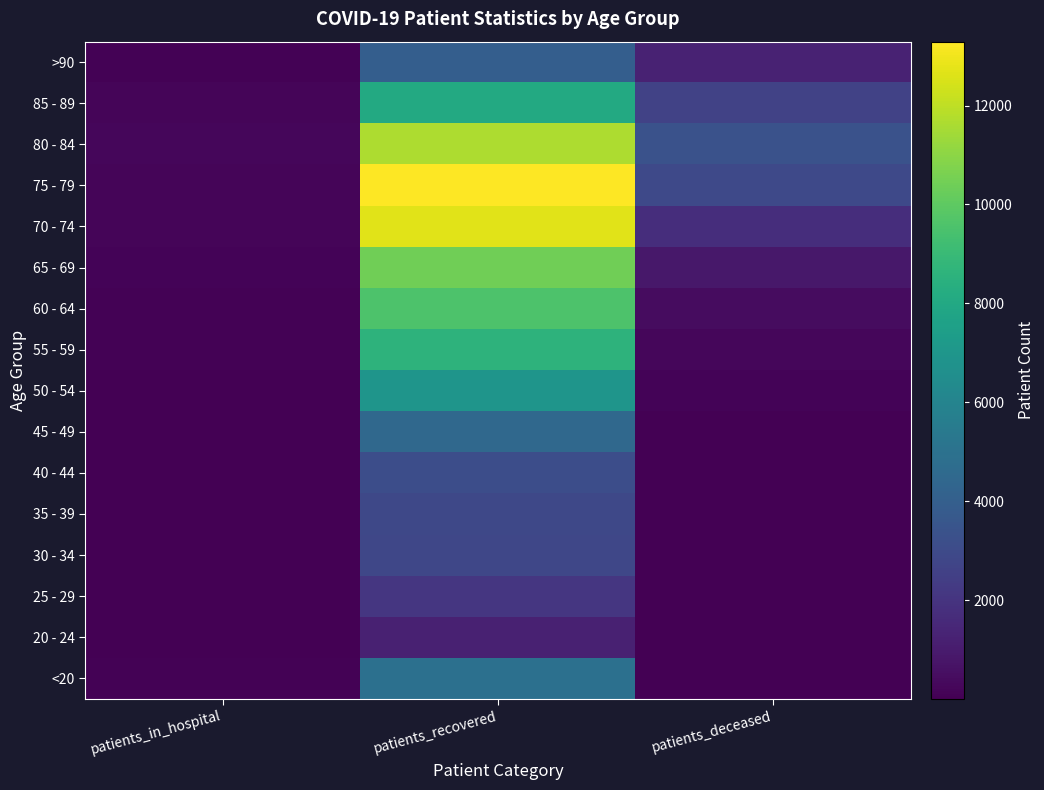

Reading left to right, transcribe all the data shown in this chart.

<20: patients_in_hospital=63	patients_recovered=4911	patients_deceased=19
20 - 24: patients_in_hospital=6	patients_recovered=1221	patients_deceased=4
25 - 29: patients_in_hospital=11	patients_recovered=2085	patients_deceased=3
30 - 34: patients_in_hospital=18	patients_recovered=2835	patients_deceased=17
35 - 39: patients_in_hospital=15	patients_recovered=2885	patients_deceased=19
40 - 44: patients_in_hospital=19	patients_recovered=3153	patients_deceased=25
45 - 49: patients_in_hospital=22	patients_recovered=4483	patients_deceased=50
50 - 54: patients_in_hospital=43	patients_recovered=6946	patients_deceased=129
55 - 59: patients_in_hospital=69	patients_recovered=8620	patients_deceased=242
60 - 64: patients_in_hospital=79	patients_recovered=9562	patients_deceased=440
65 - 69: patients_in_hospital=122	patients_recovered=10408	patients_deceased=884
70 - 74: patients_in_hospital=168	patients_recovered=12692	patients_deceased=1746
75 - 79: patients_in_hospital=206	patients_recovered=13292	patients_deceased=2936
80 - 84: patients_in_hospital=229	patients_recovered=11646	patients_deceased=3365
85 - 89: patients_in_hospital=178	patients_recovered=8072	patients_deceased=2644
>90: patients_in_hospital=70	patients_recovered=3969	patients_deceased=1280